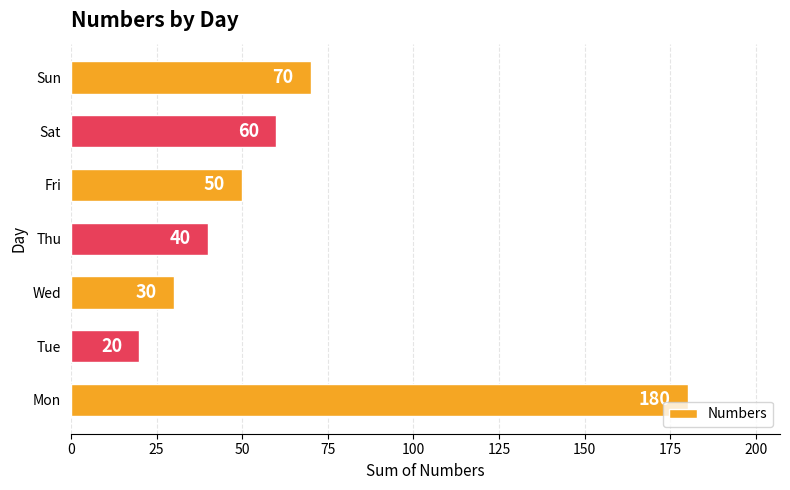

List the labels in order of value, smallest first.

Tue, Wed, Thu, Fri, Sat, Sun, Mon